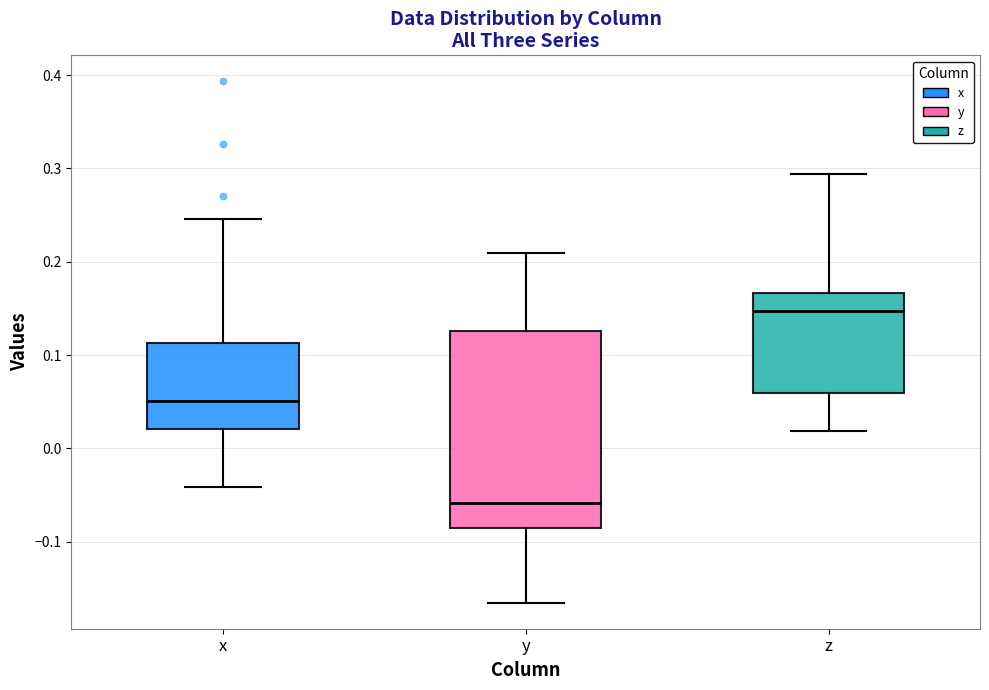

Which box's median line is the highest?

z